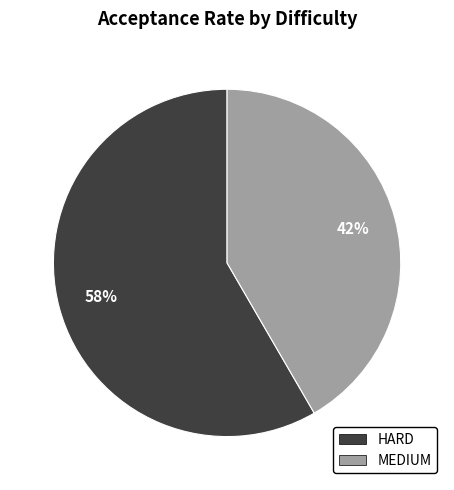

Is it true that MEDIUM is 52% of the pie?

False